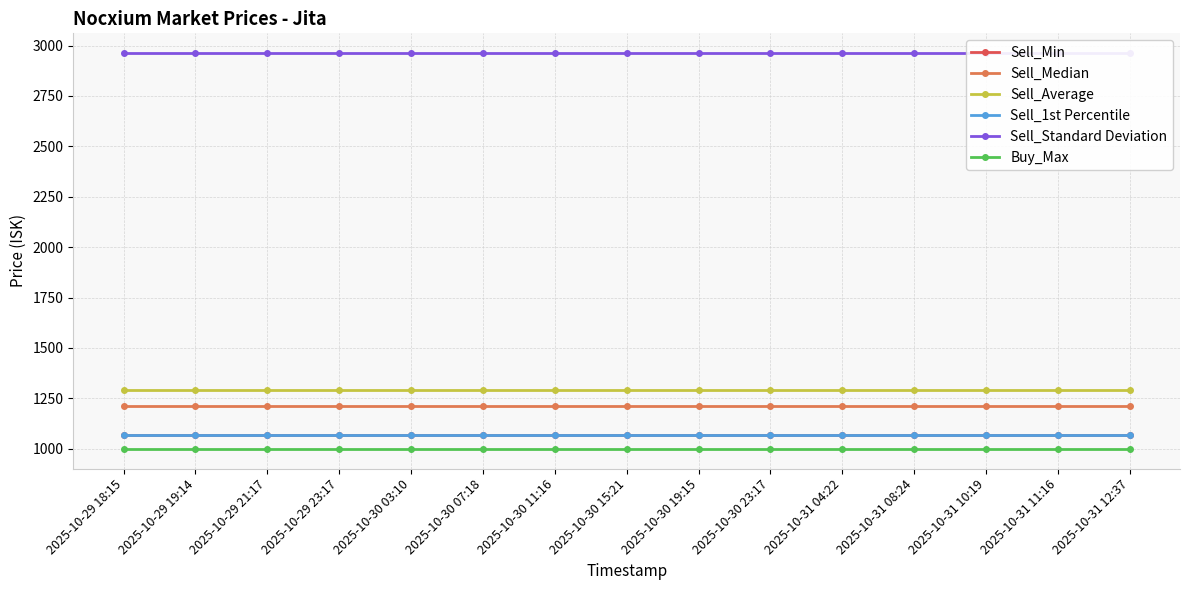

True or false: Sell_Average and Sell_Min intersect in this chart.

False